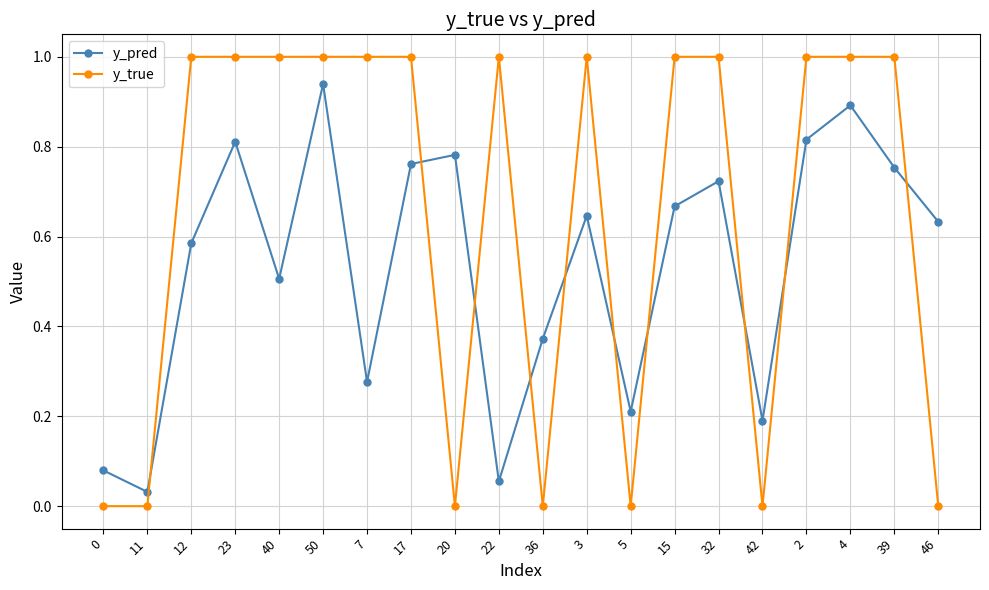

The y_true series shows 1.3 at 12. True or false?

False